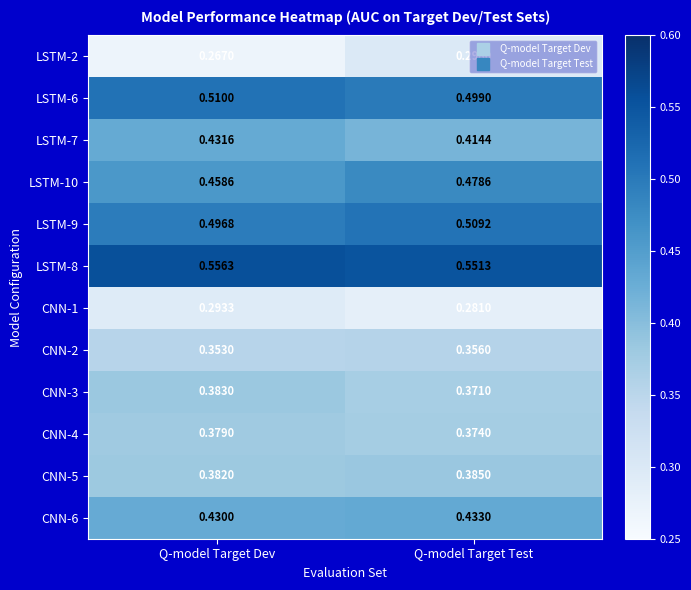

Is the value of LSTM-8 at Q-model Target Dev greater than the value of CNN-4 at Q-model Target Dev?

Yes